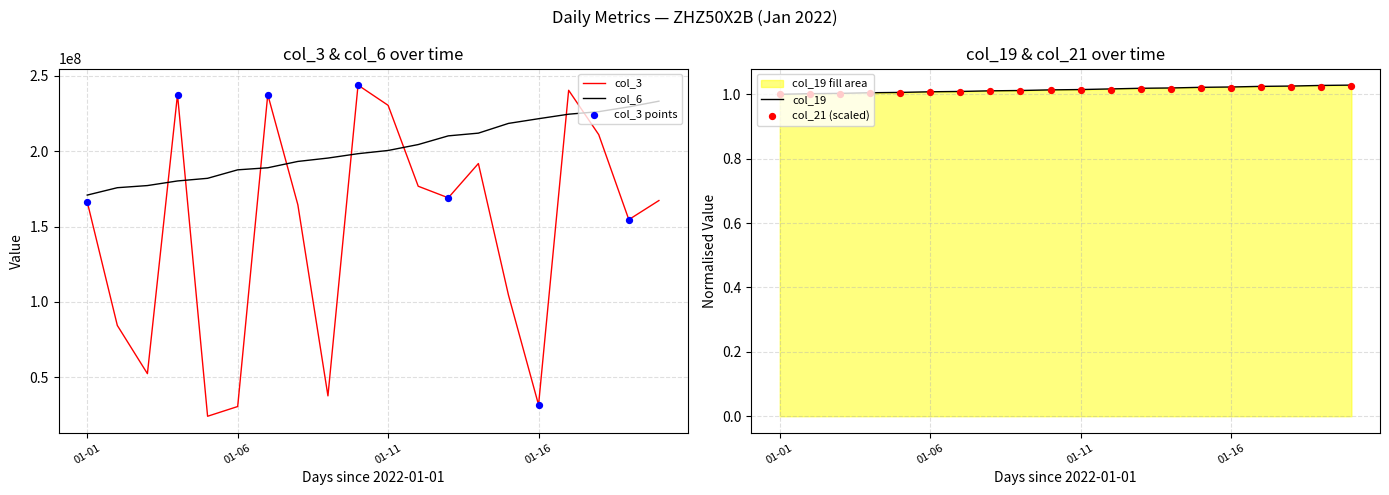

True or false: col_3 and col_6 intersect in this chart.

True